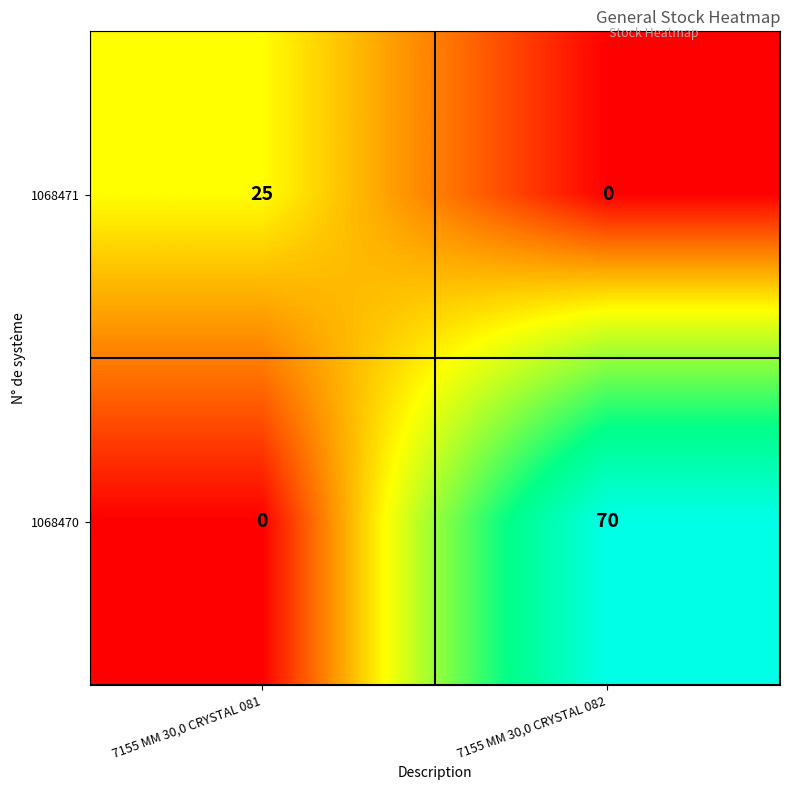

Is it true that 1068470 equals 0 at 7155 MM 30,0 CRYSTAL 081?

True